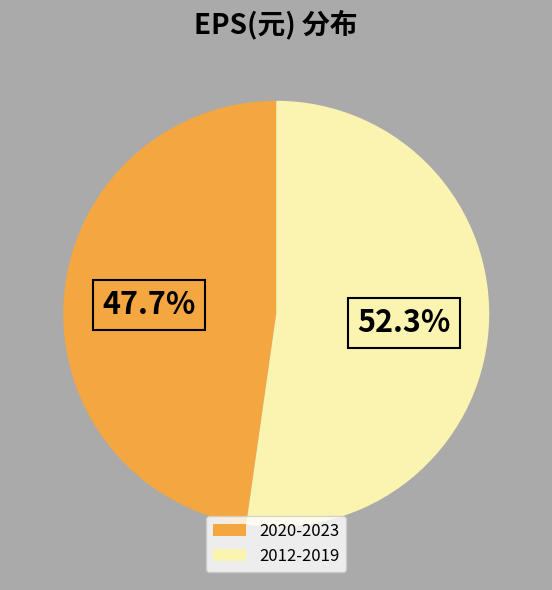

What percentage do 2012-2019 and 2020-2023 together represent?

100.0%